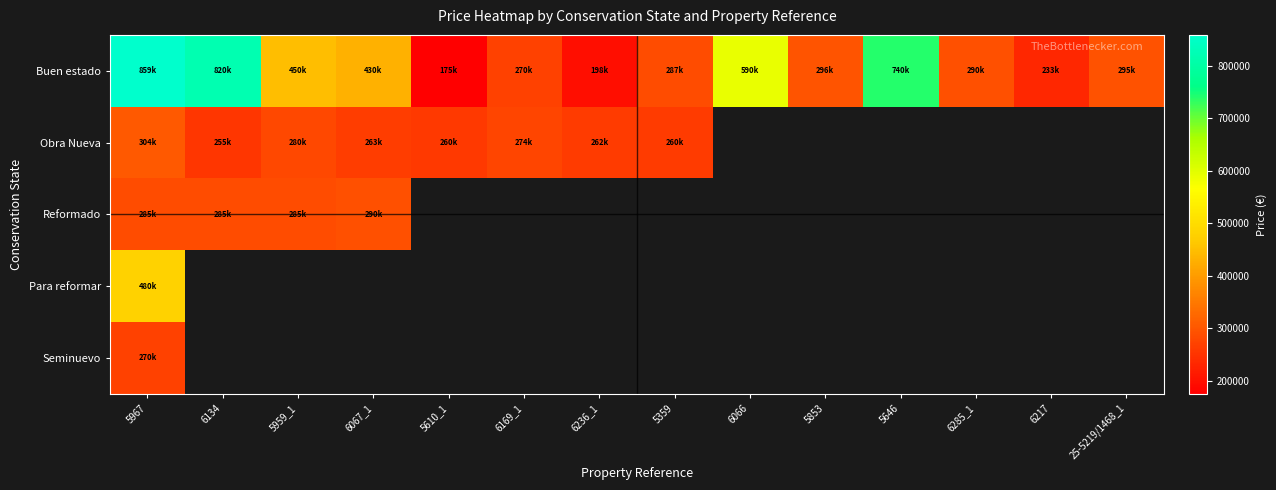

Which series has the largest range (max minus min)?

Buen estado